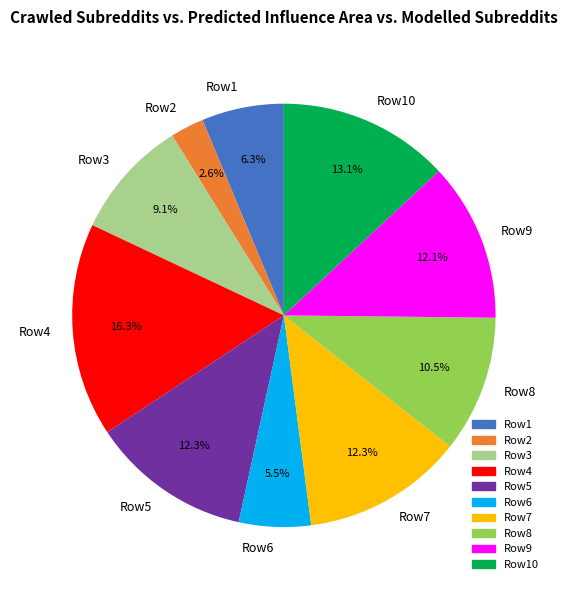

Count the number of slices in the pie.

10